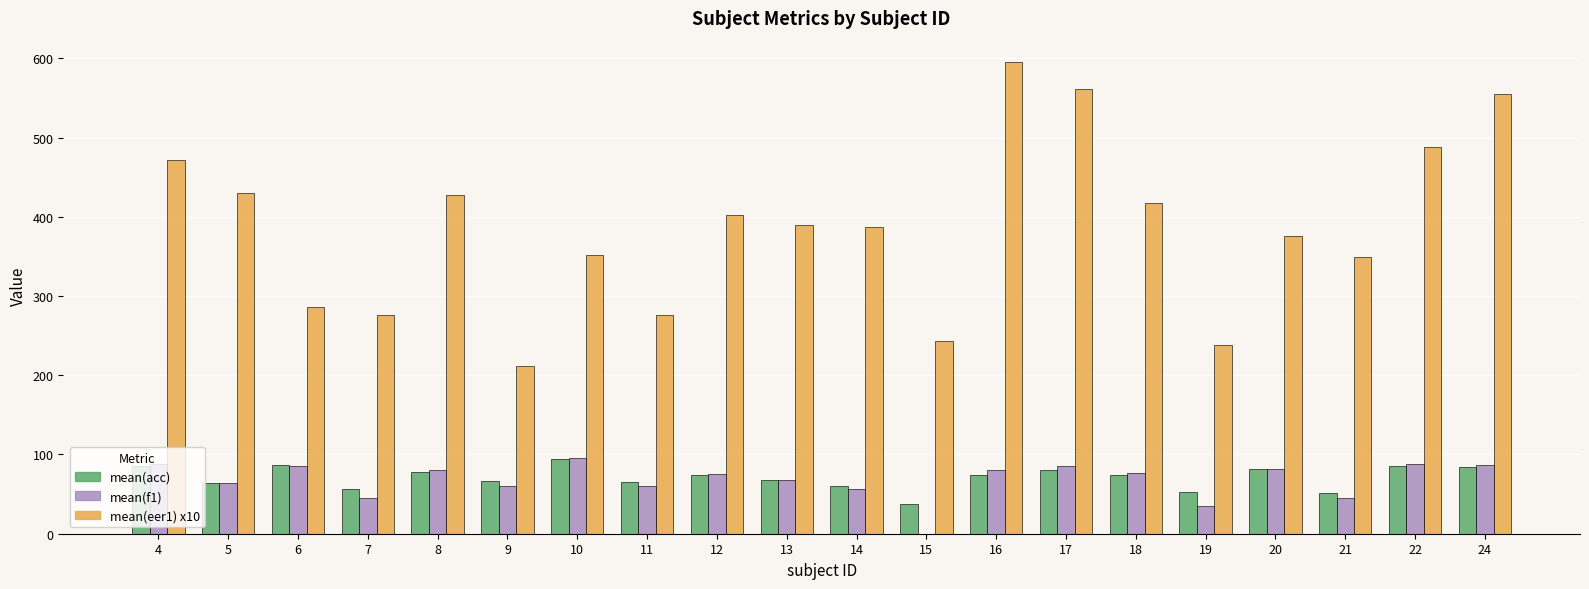

Which series has the largest total across all categories?

mean(eer1) x10